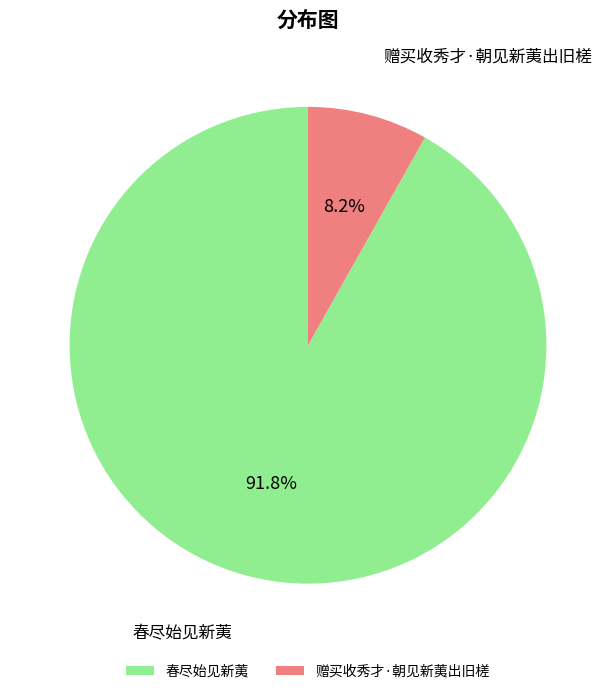

Does any single category account for the majority?

Yes